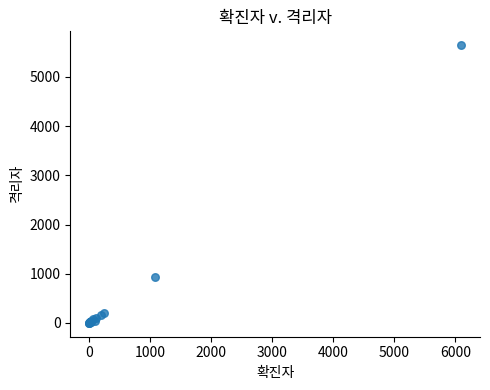

What Y value in the scatter plot is closest to 2823?

938